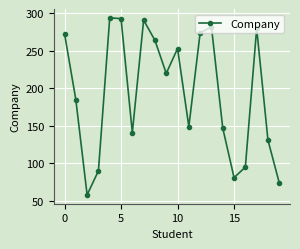

True or false: there are more than 2 points higher than both neighbors.

True